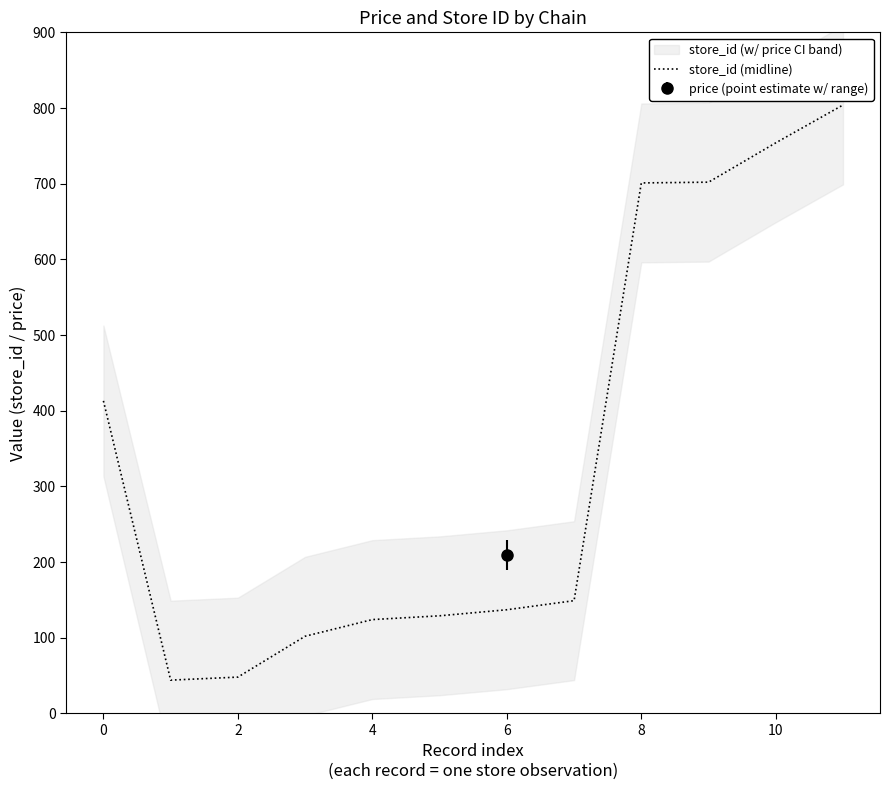

Approximately how many times larger is the value at 0 compared to 6?

3.0